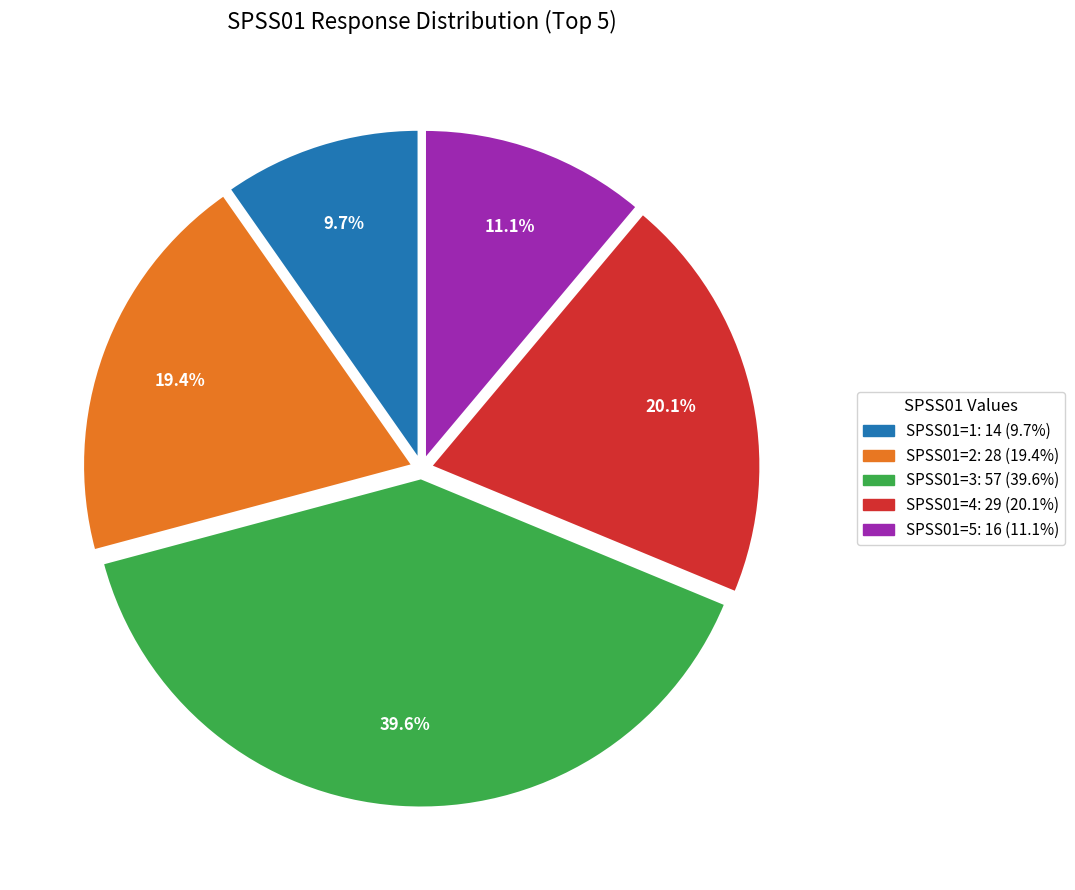

How many slices are in this pie chart?

5